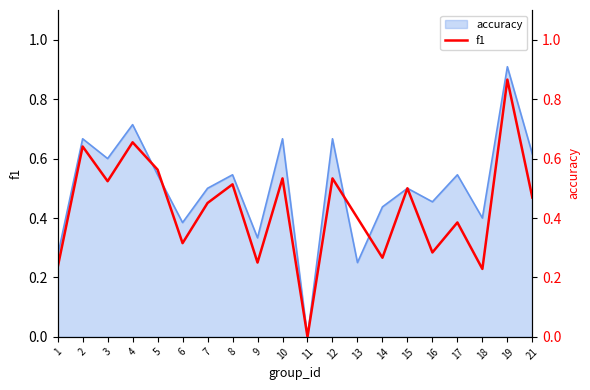

What is the value of the 14th point from the left?

0.3